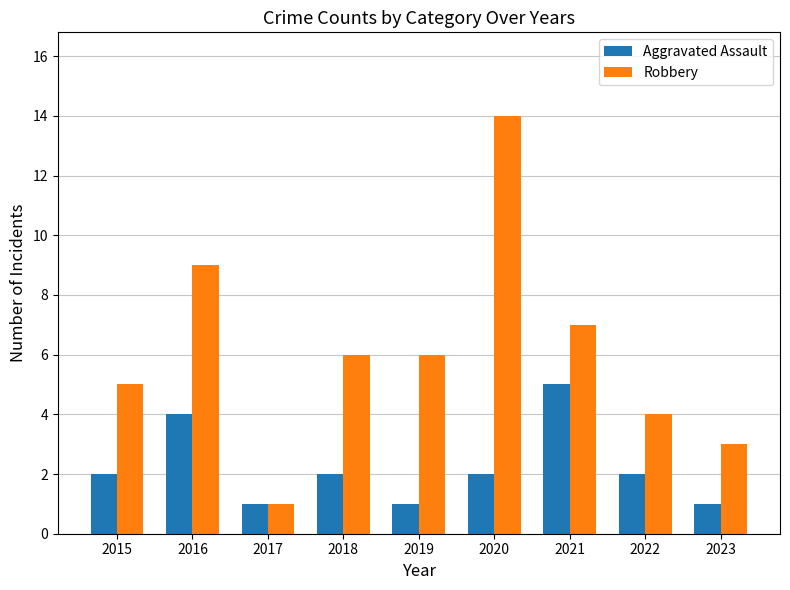

What is the lowest value of the Robbery series?

1